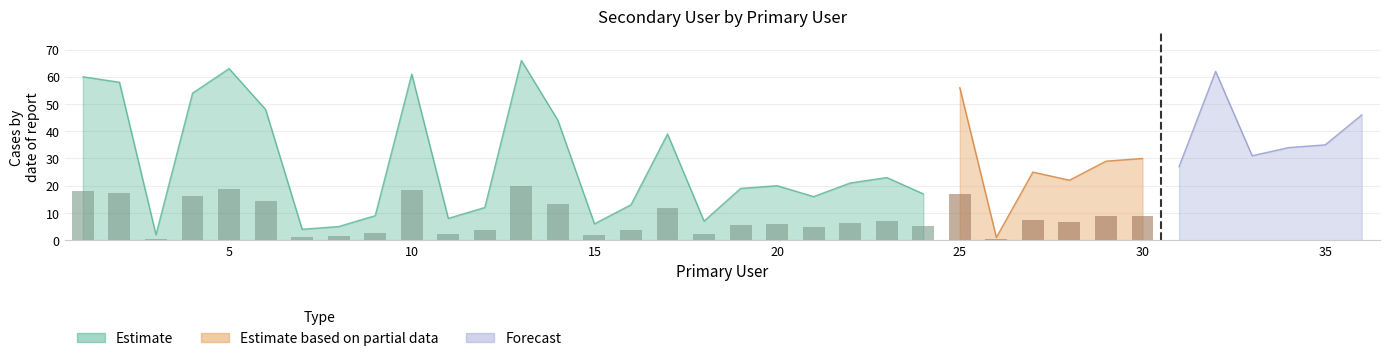

The value at 25 is 92. True or false?

False